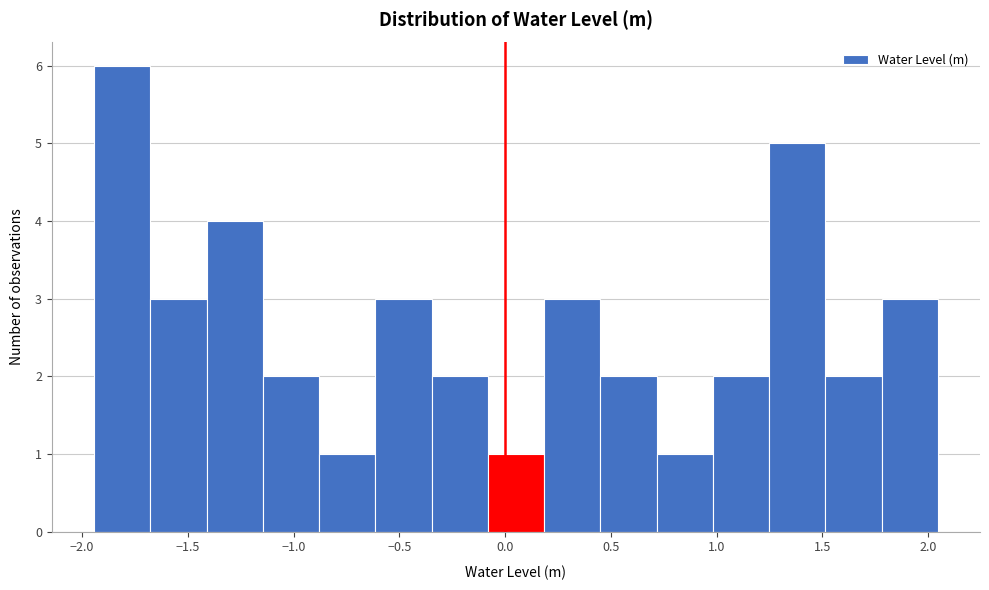

Reading left to right, list every bar in this chart as the range it spans on the x-axis followed by its height. Neither the bar edges nor the heights are printed on the chart, so give them approximately, as read against the axes.

-1.95 to -1.70: 6
-1.70 to -1.40: 3
-1.40 to -1.15: 4
-1.15 to -0.90: 2
-0.90 to -0.60: 1
-0.60 to -0.35: 3
-0.35 to -0.10: 2
-0.10 to 0.20: 1
0.20 to 0.45: 3
0.45 to 0.70: 2
0.70 to 1.00: 1
1.00 to 1.25: 2
1.25 to 1.50: 5
1.50 to 1.80: 2
1.80 to 2.05: 3